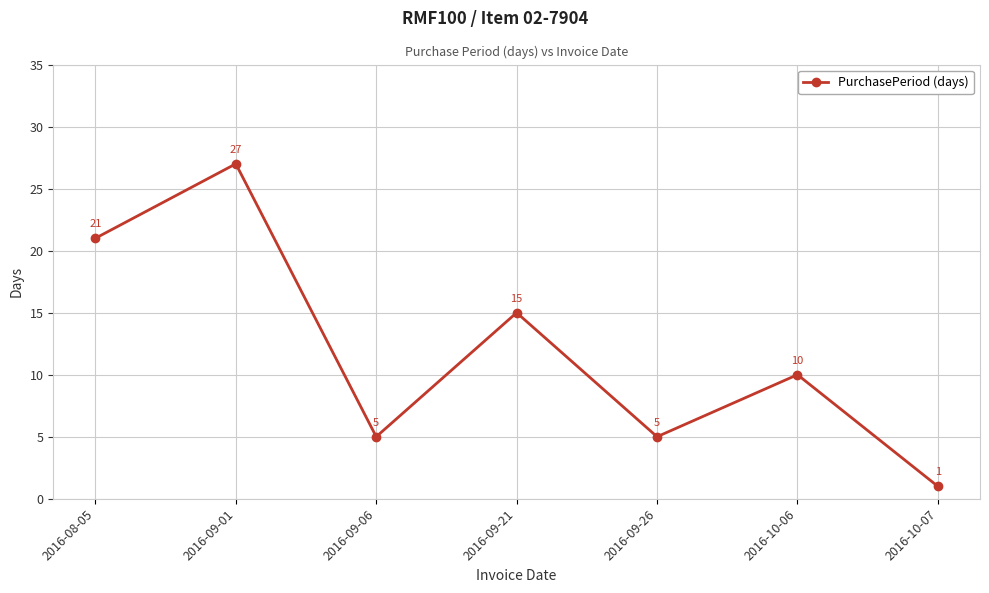

What is the difference between the maximum and second lowest values?

22